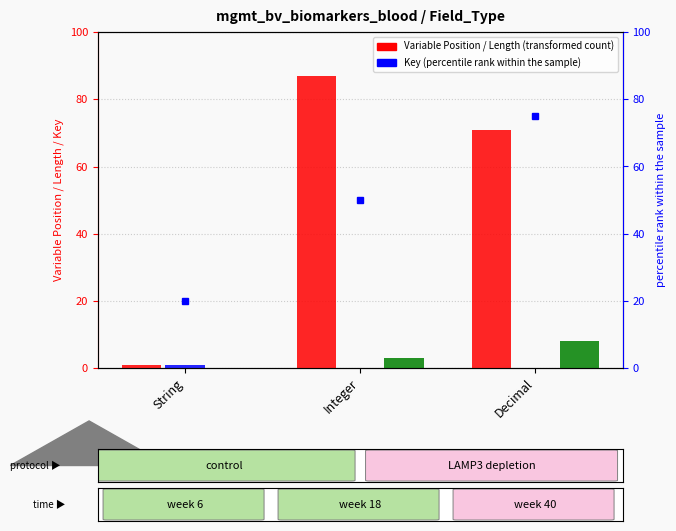

What is the spread (max minus min) of values at String?

1